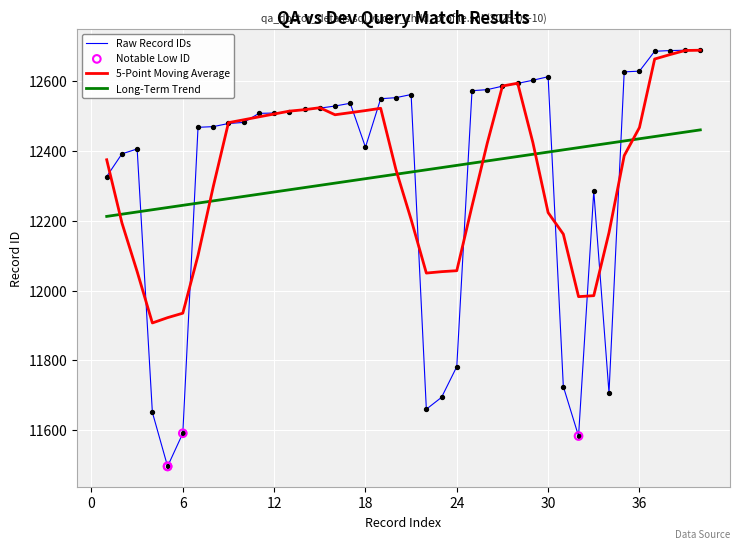

Which series has the largest range (max minus min)?

Raw Record IDs